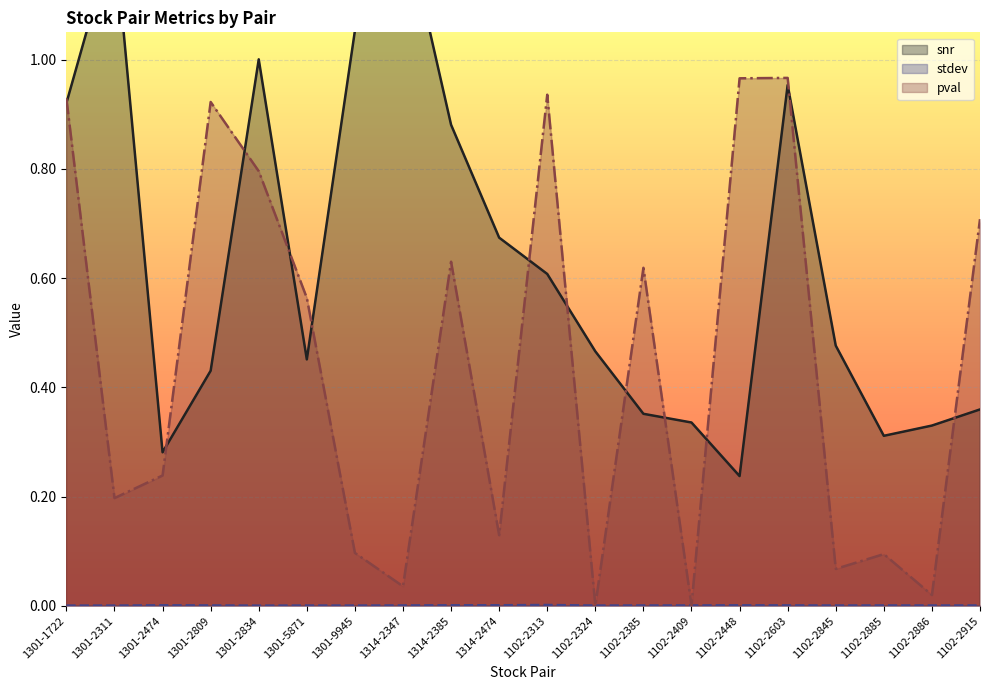

Reading left to right, what are all the values shown in this chart?

snr: 0.9	1.2	0.3	0.4	1.0	0.5	1.1	1.3	0.9	0.7	0.6	0.5	0.4	0.3	0.2	1.0	0.5	0.3	0.3	0.4
stdev: 0.0	0.0	0.0	0.0	0.0	0.0	0.0	0.0	0.0	0.0	0.0	0.0	0.0	0.0	0.0	0.0	0.0	0.0	0.0	0.0
pval: 0.9	0.2	0.2	0.9	0.8	0.6	0.1	0.0	0.6	0.1	0.9	0.0	0.6	0.0	1.0	1.0	0.1	0.1	0.0	0.7